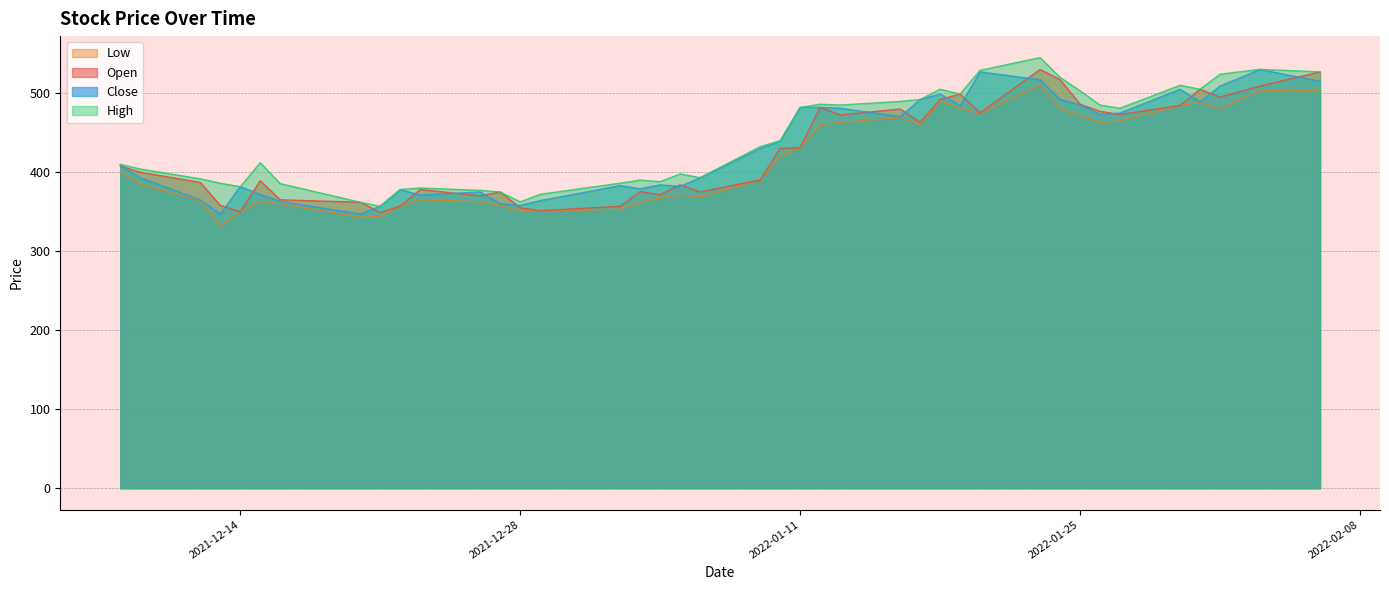

True or false: open and low intersect in this chart.

False